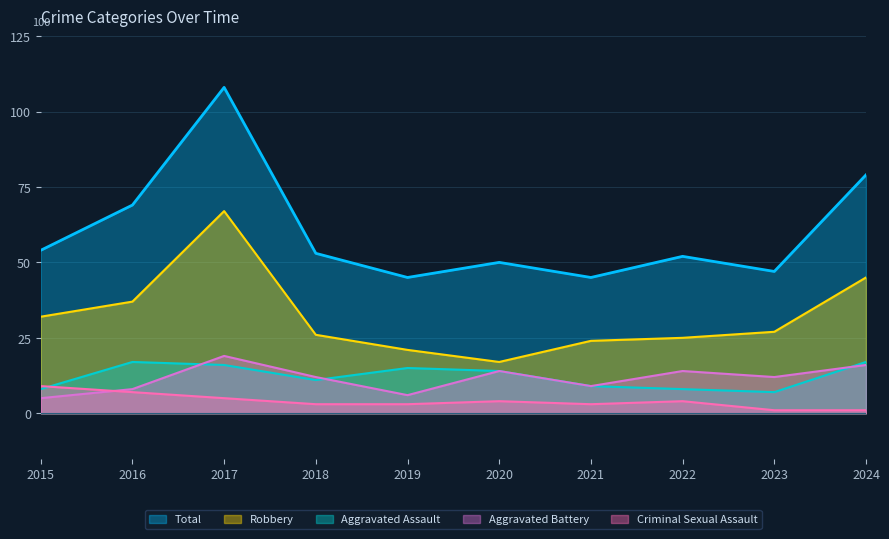

What is the value of the Total point at the 6th from the left?

50